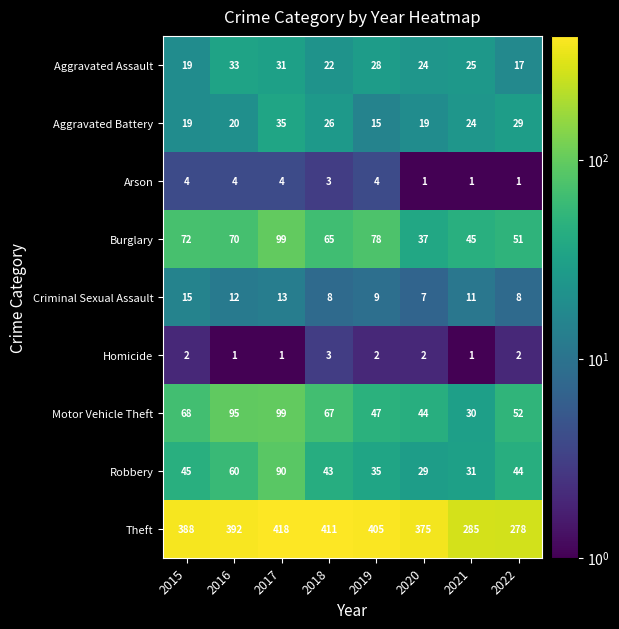

What is the difference between the Burglary values at 2019 and 2016?

8